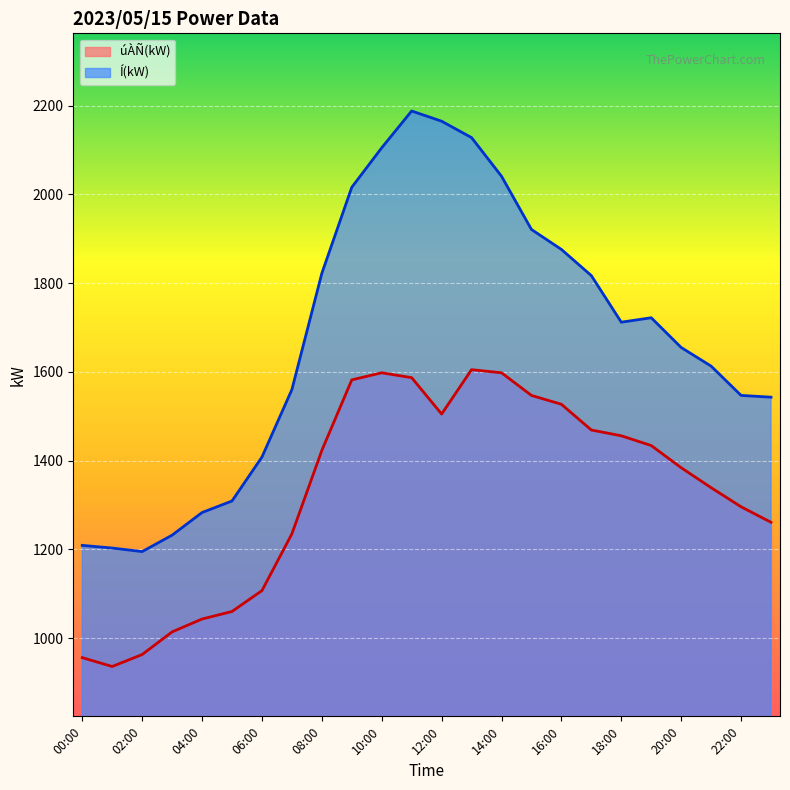

Where is úÀÑ(kW) nearest to the value 1270?

23:00